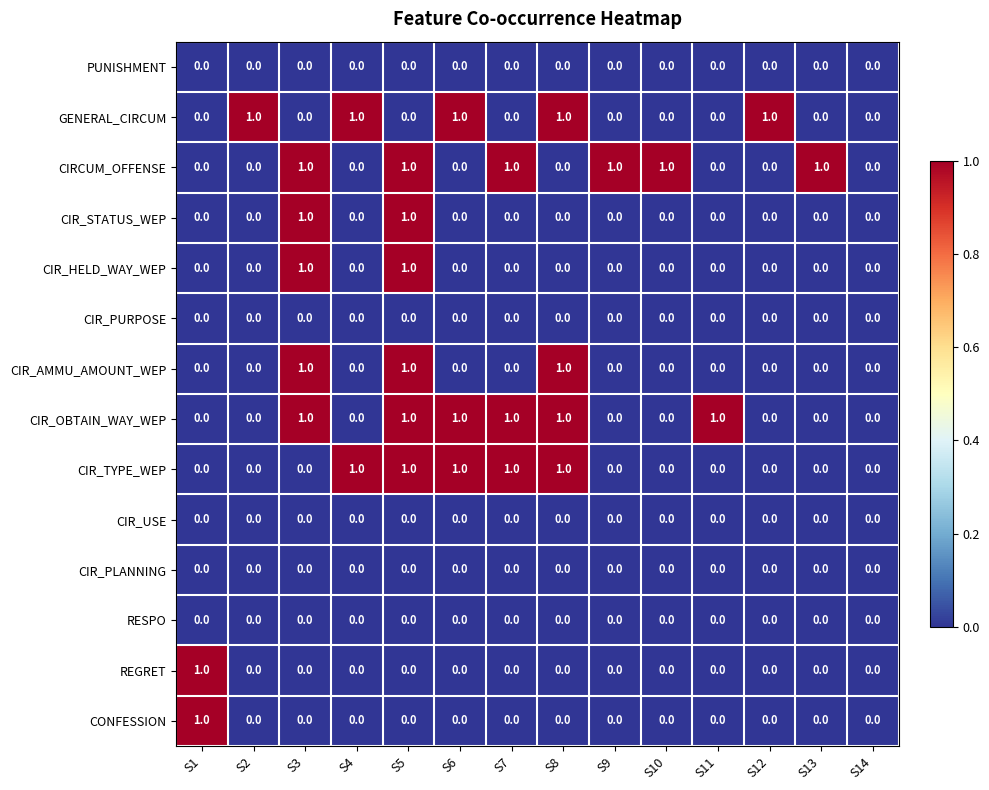

What is the maximum value shown in the chart?

1